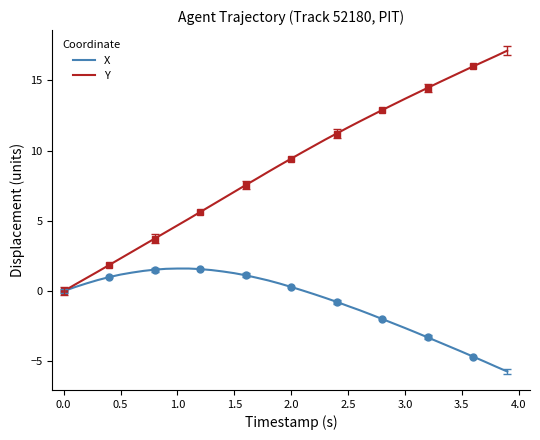

True or false: Y and X cross at least once.

False